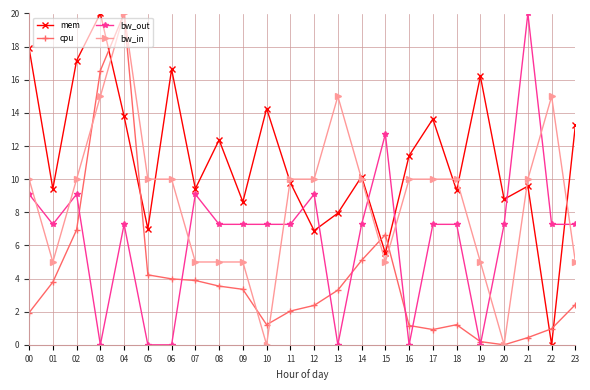

True or false: cpu has a value of 1.5 at 23.

False